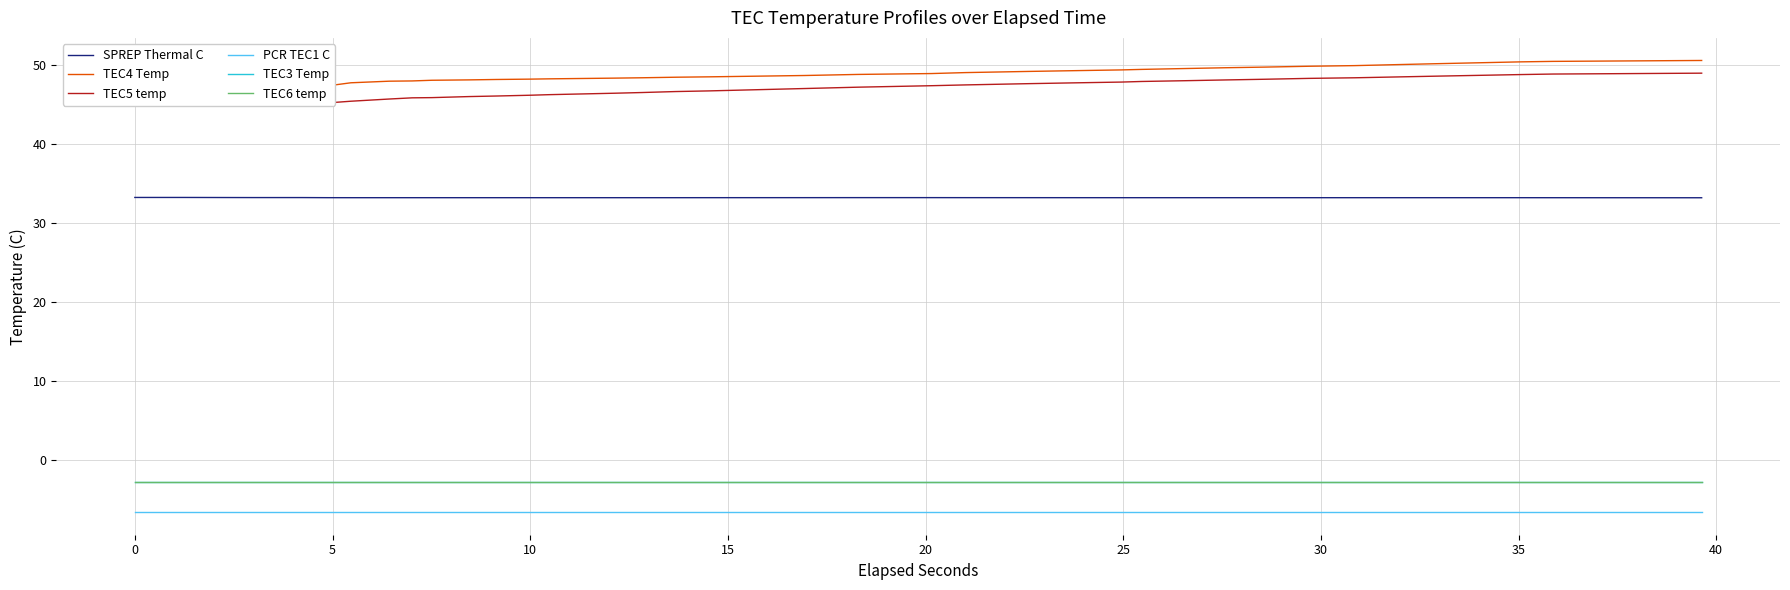

True or false: TEC4 Temp and SPREP Thermal C cross at least once.

False